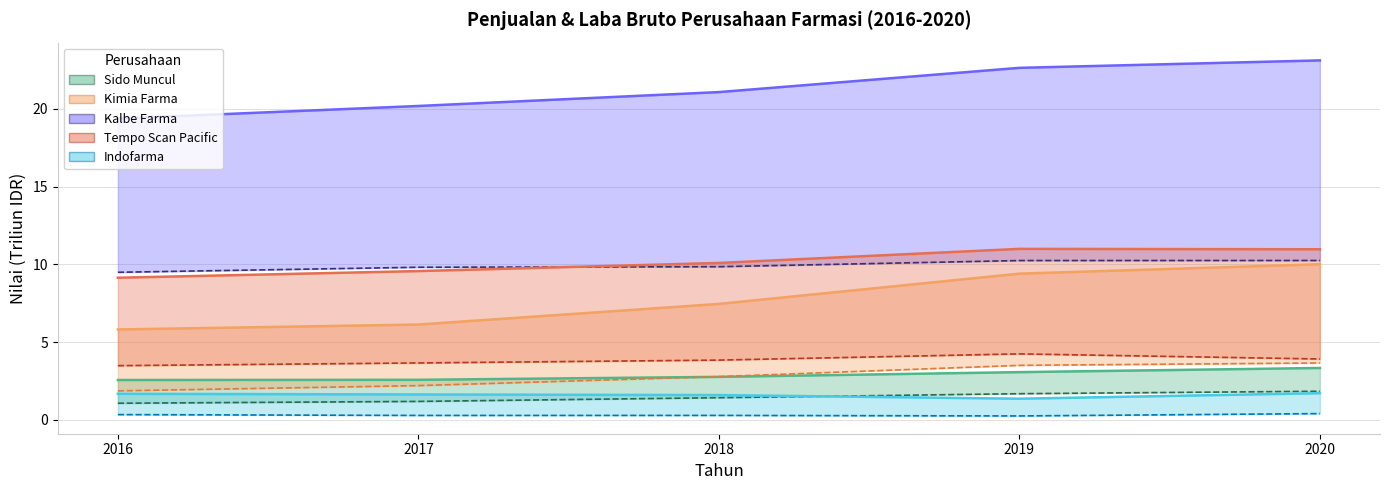

Reading right to left, transcribe all the data shown in this chart.

Sido Muncul: 3.3	3.1	2.8	2.6	2.6
Kimia Farma: 10.0	9.4	7.5	6.1	5.8
Kalbe Farma: 23.1	22.6	21.1	20.2	19.4
Tempo Scan Pacific: 11.0	11.0	10.1	9.6	9.1
Indofarma: 1.7	1.4	1.6	1.6	1.7